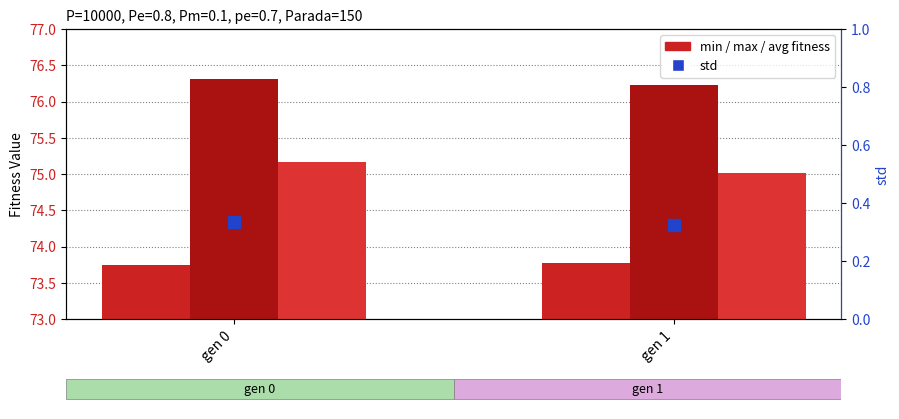

At how many categories does at least one series exceed 3?

2